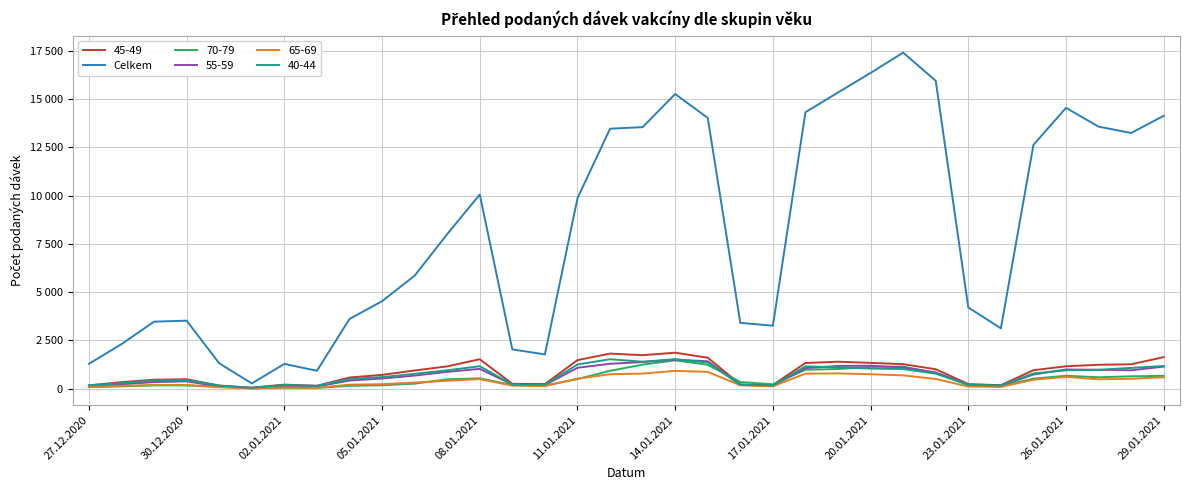

Is this an area chart (filled region under the line)?

No